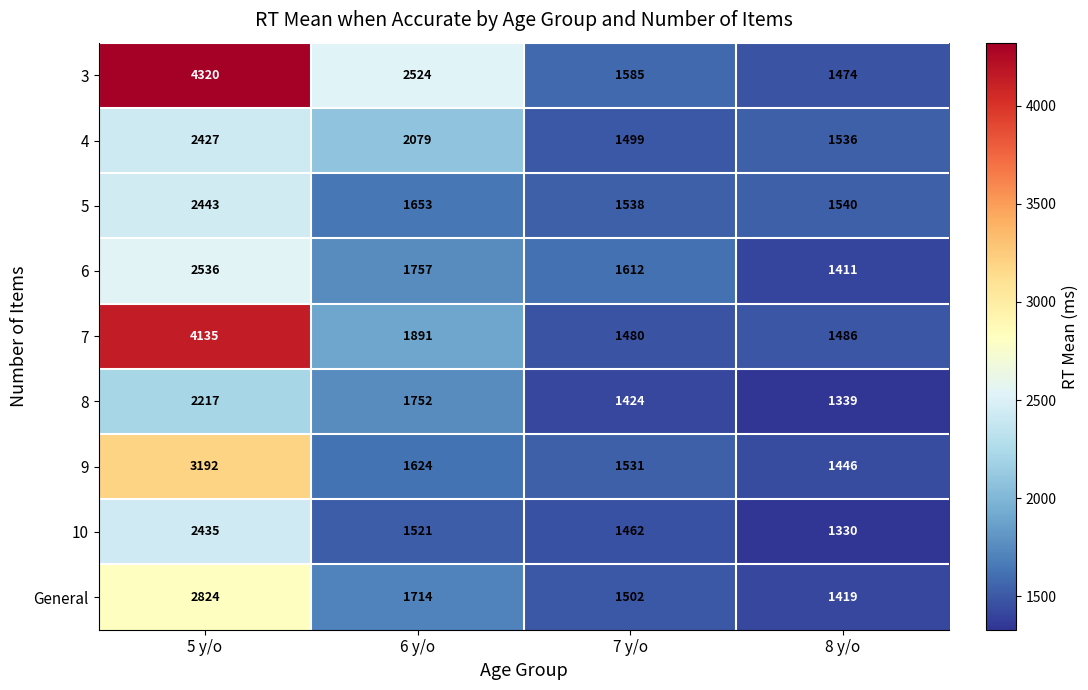

What is the difference between the 7 values at 8 y/o and 7 y/o?

6